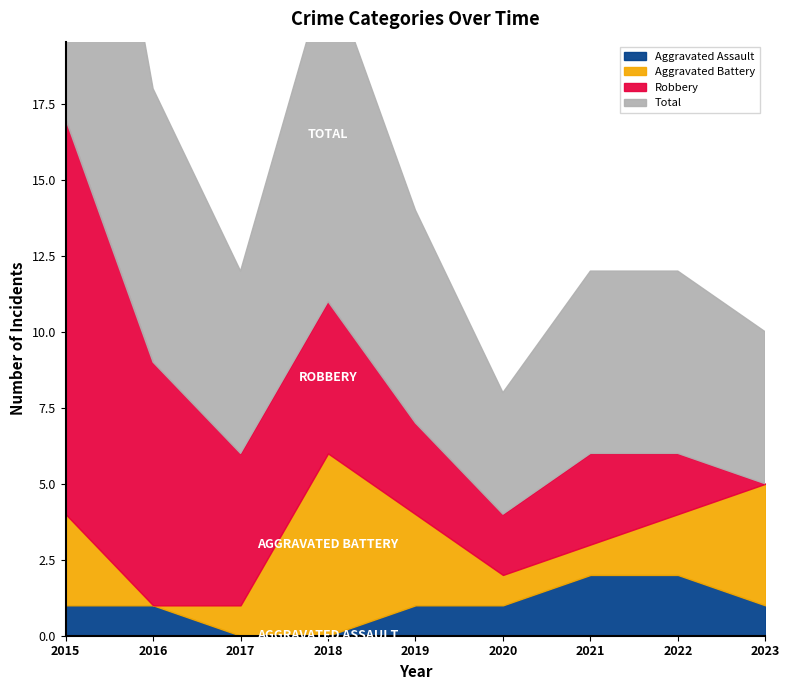

At which category does the chart reach its peak across all series?

2015